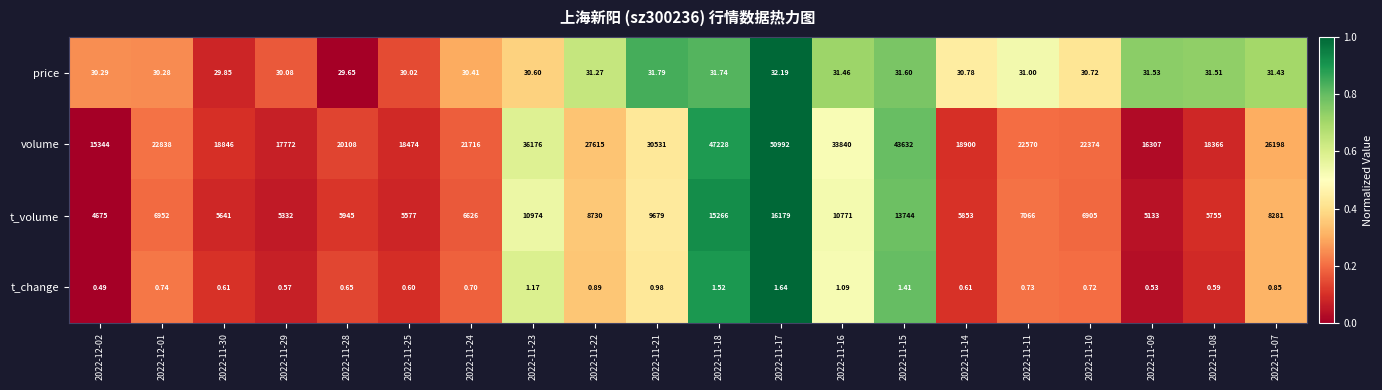

At 2022-11-10, list the series in order from largest to smallest.

volume, t_volume, price, t_change